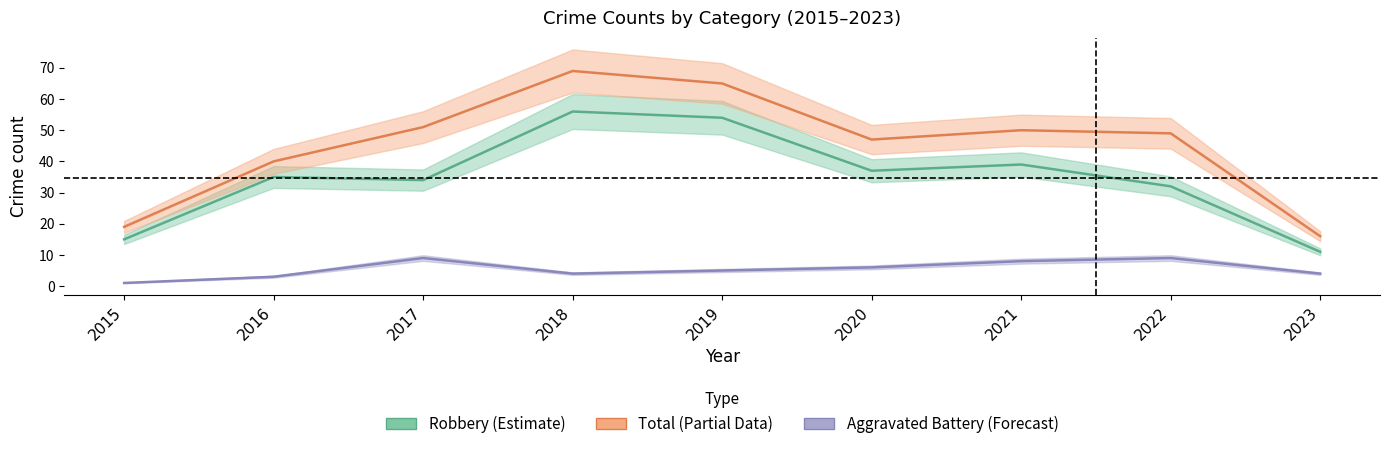

What is the spread (max minus min) of values at 2023?

12